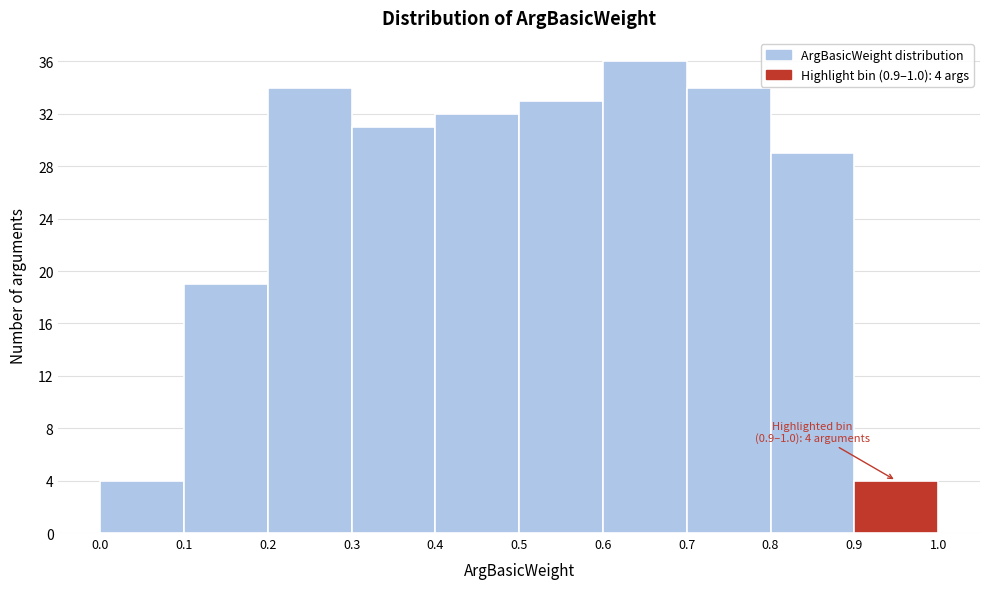

Which range on the x-axis has the tallest bar?

0.6 to 0.7